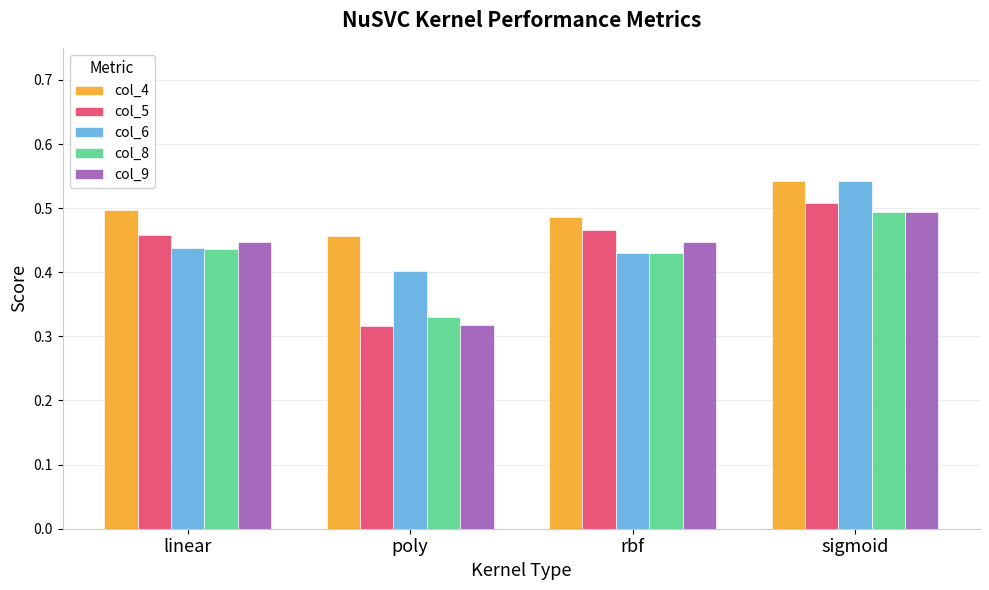

Are the bars horizontal?

No